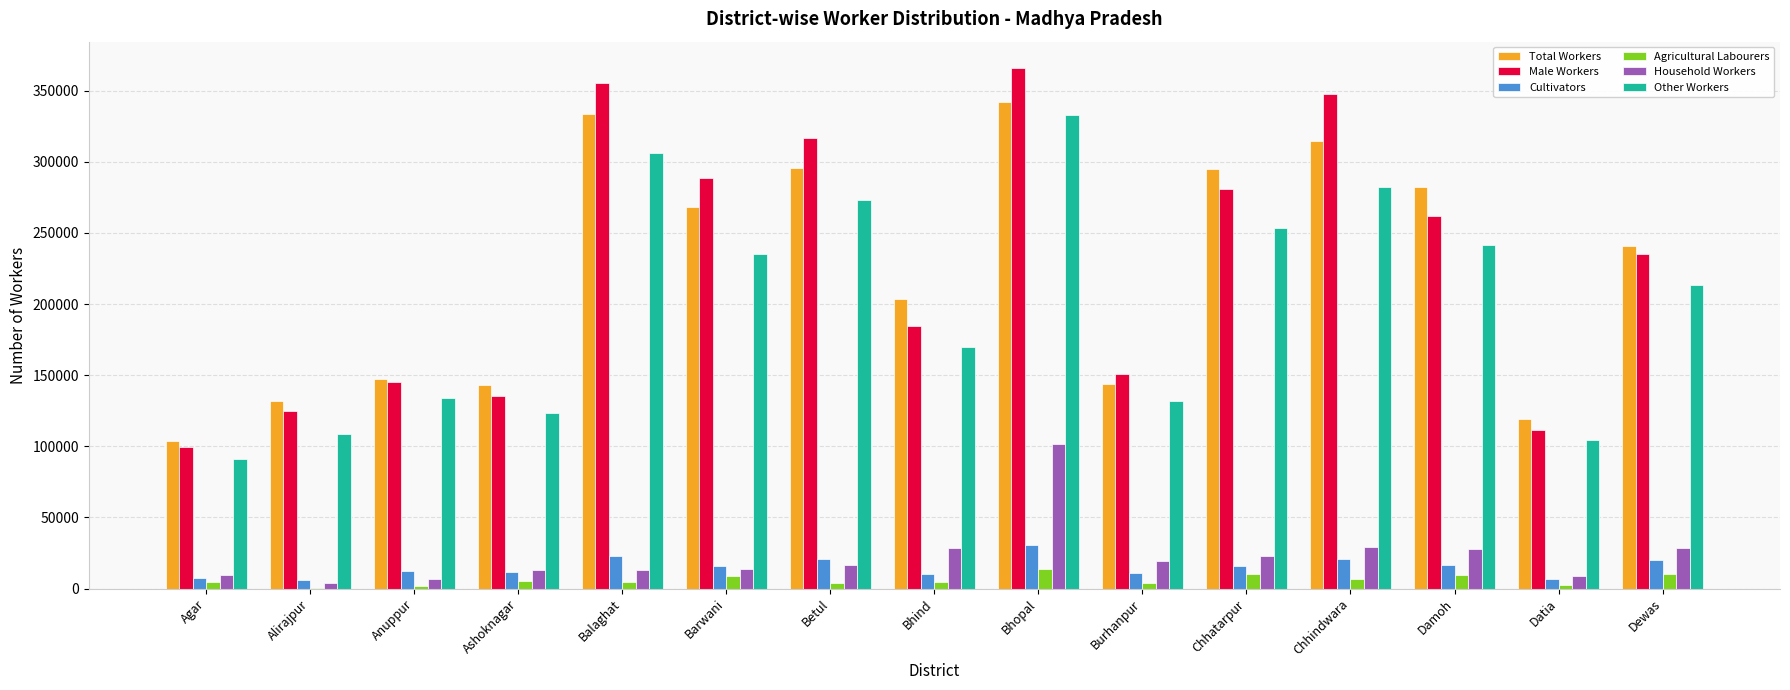

What is the difference between the Household Workers values at Datia and Agar?

576